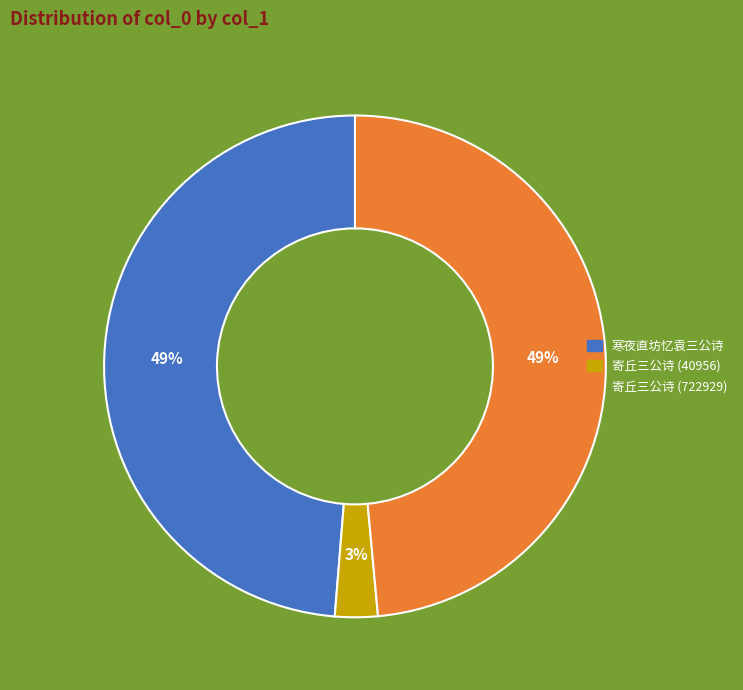

Is the sum of 寒夜直坊忆袁三公诗 and 寄丘三公诗 (722929) greater than half?

Yes